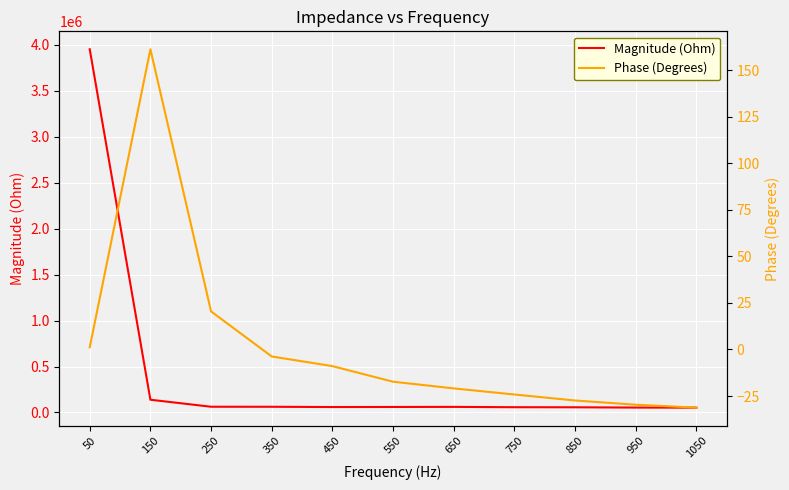

True or false: Magnitude (Ohm) and Phase (Degrees) intersect in this chart.

False